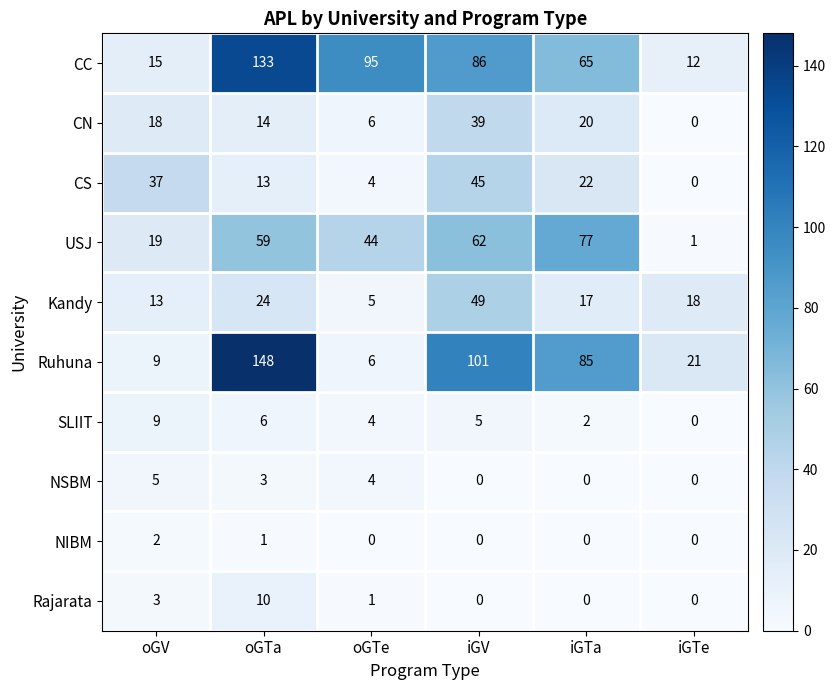

What is the maximum value shown in the chart?

148